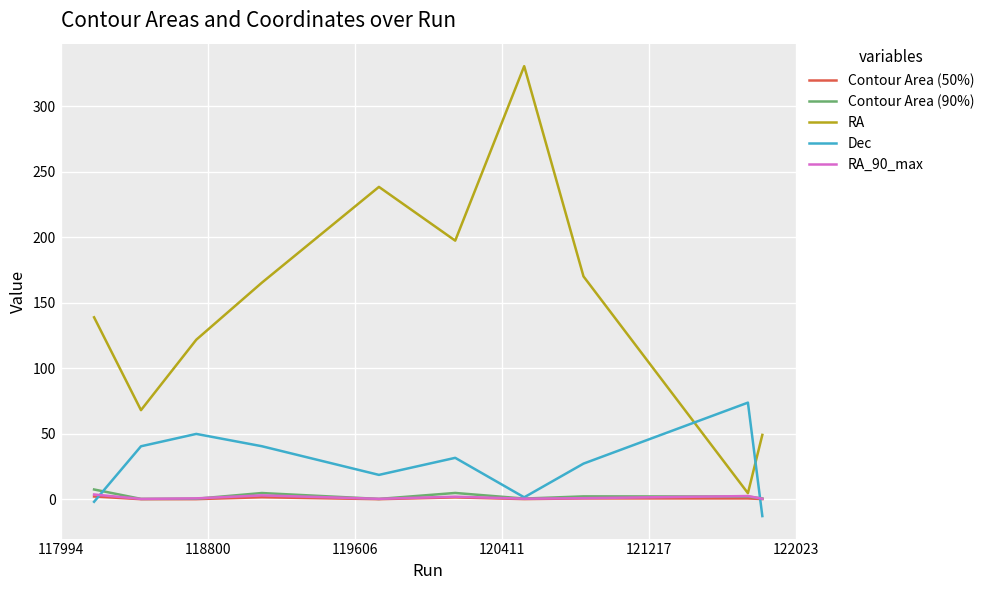

Which series has the largest total across all categories?

RA